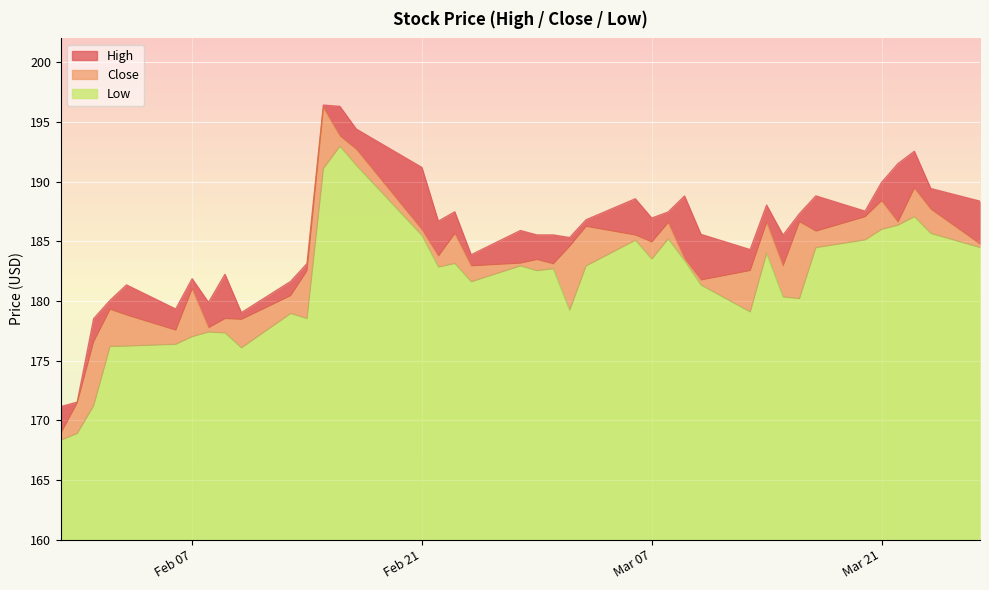

Is it true that High equals 185.5 at 2023-03-15?

True